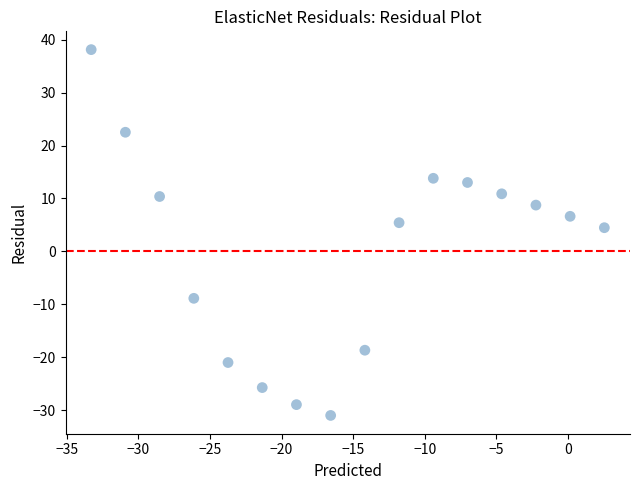

What Y value in the scatter plot is closest to 3?

4.5